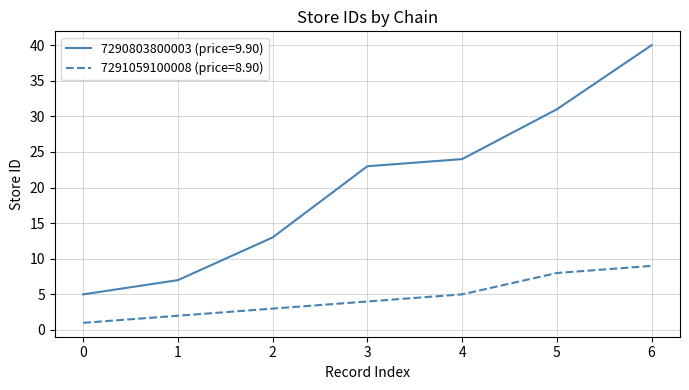

True or false: 7291059100008 (price=8.90) and 7290803800003 (price=9.90) cross at least once.

False